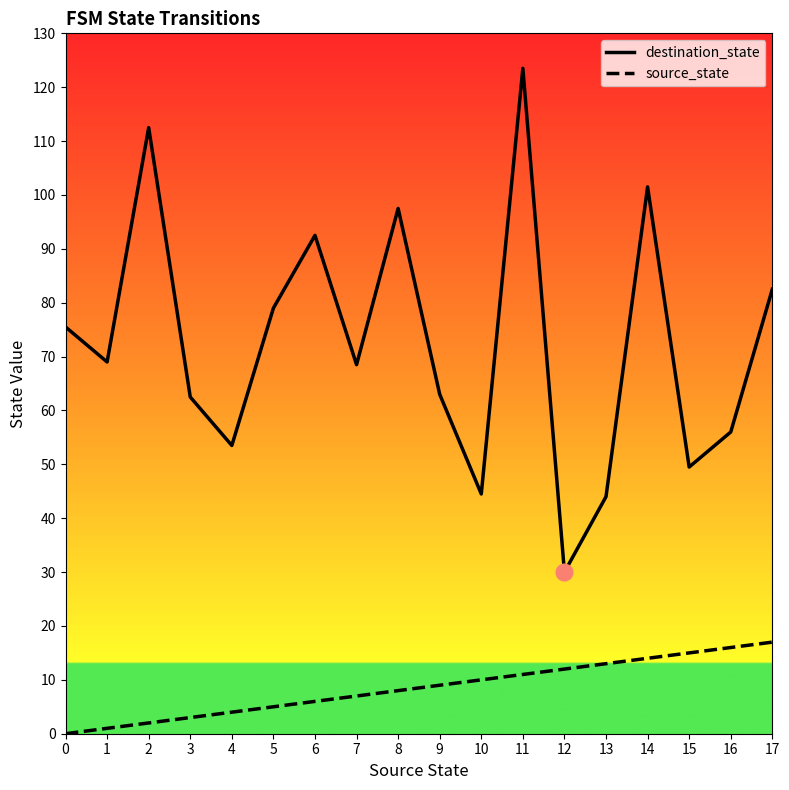

Where does the source_state series first go above 9?

10